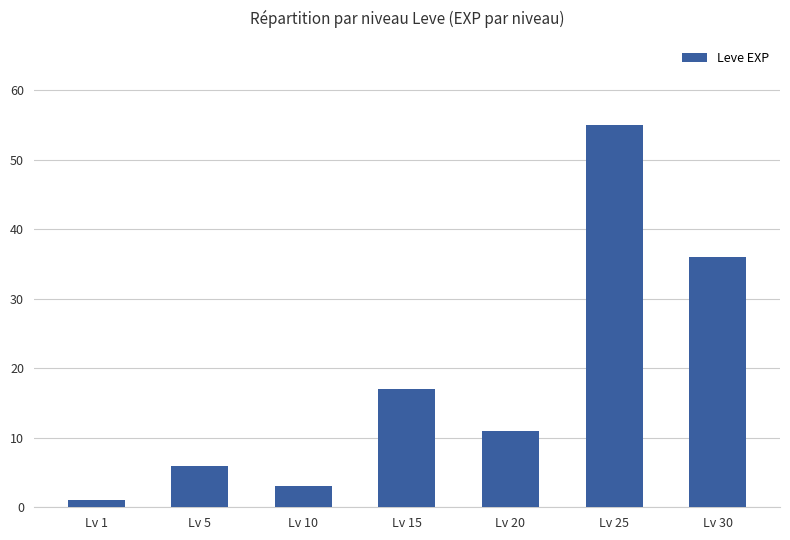

What is the difference between the values at Lv 15 and Lv 25?

38